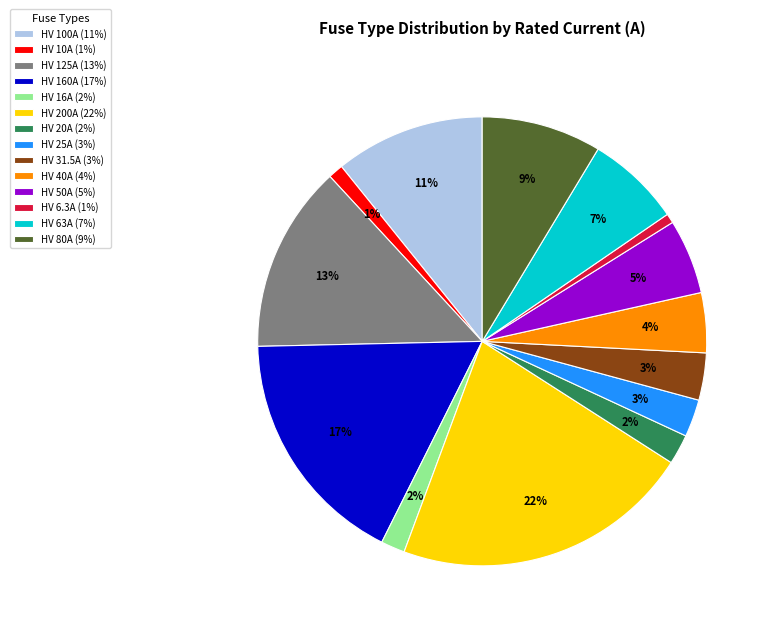

The HV 31.5A slice represents 3% of the pie. True or false?

True